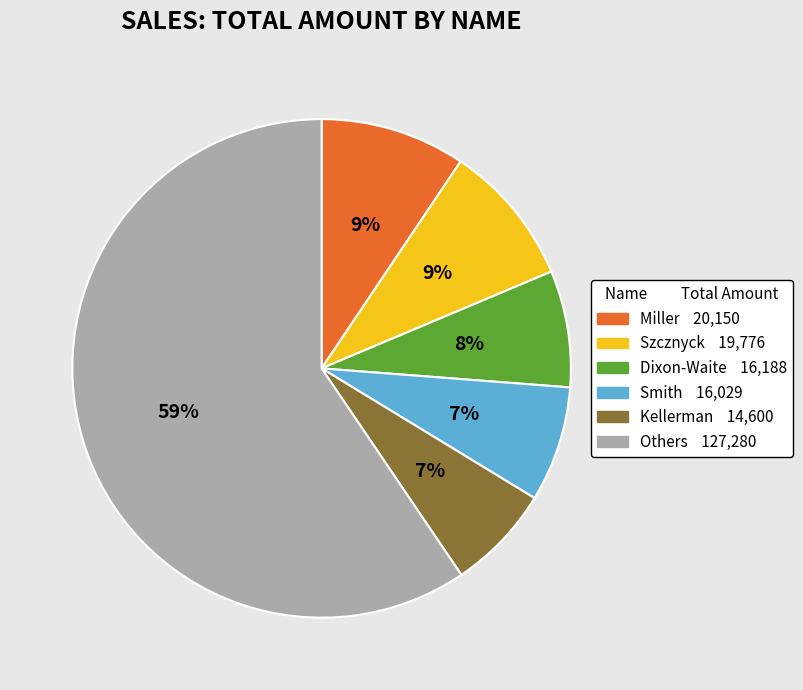

Count the number of slices in the pie.

6